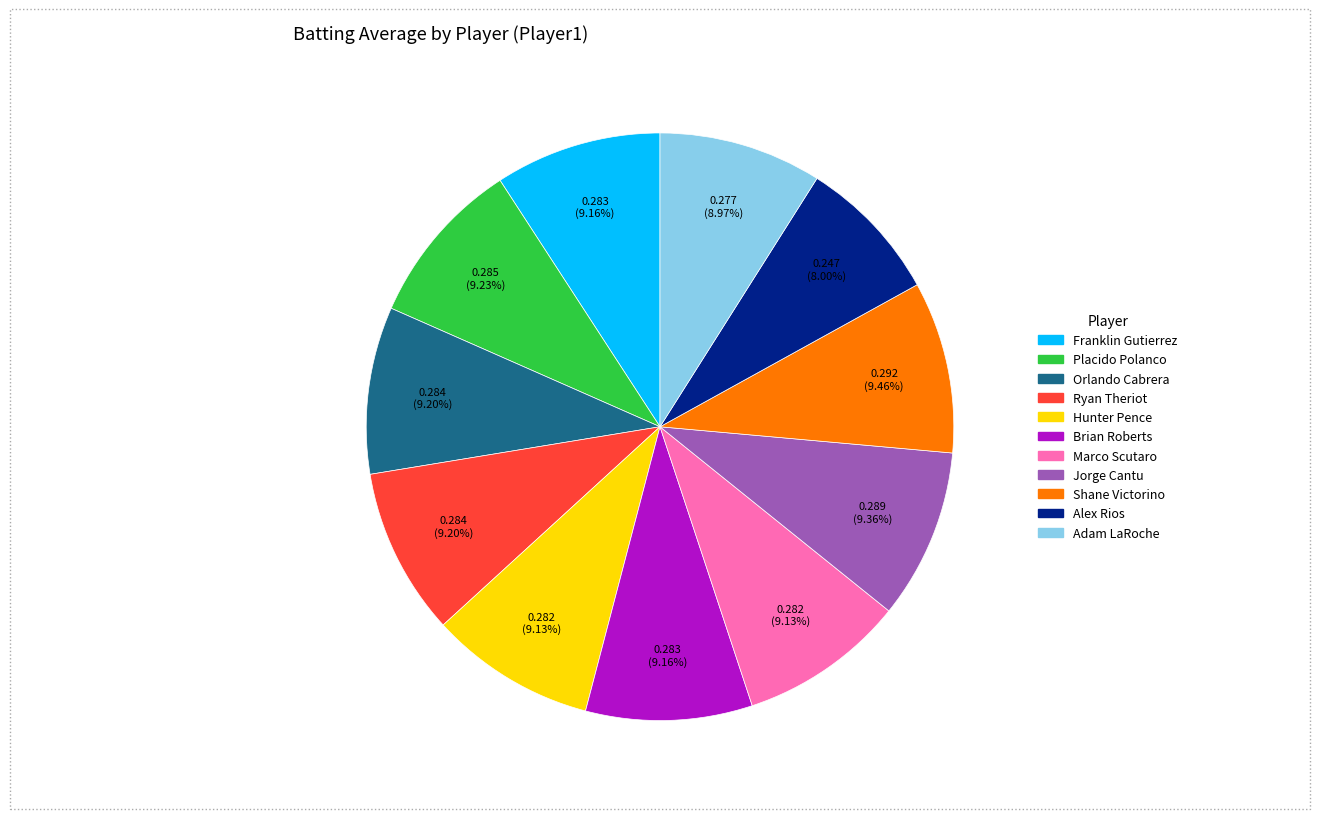

How many segments does this pie chart have?

11